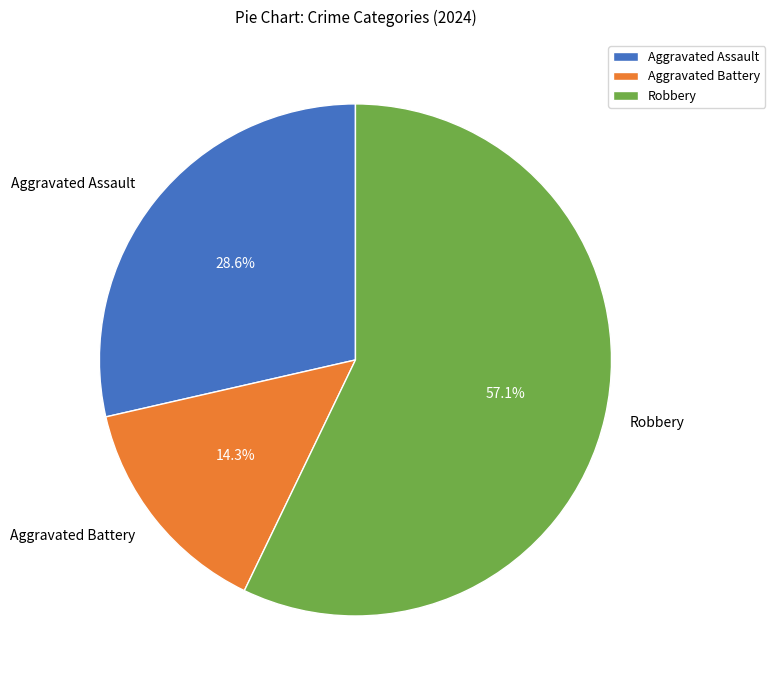

Is there a majority slice in this chart?

Yes